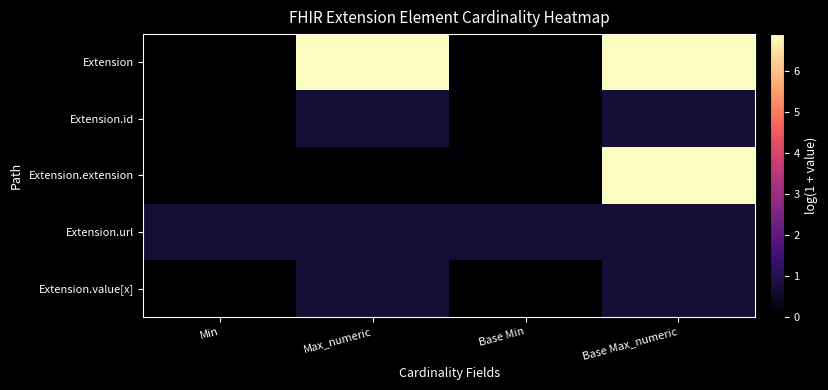

At which category is the sum across all series the highest?

Base Max_numeric